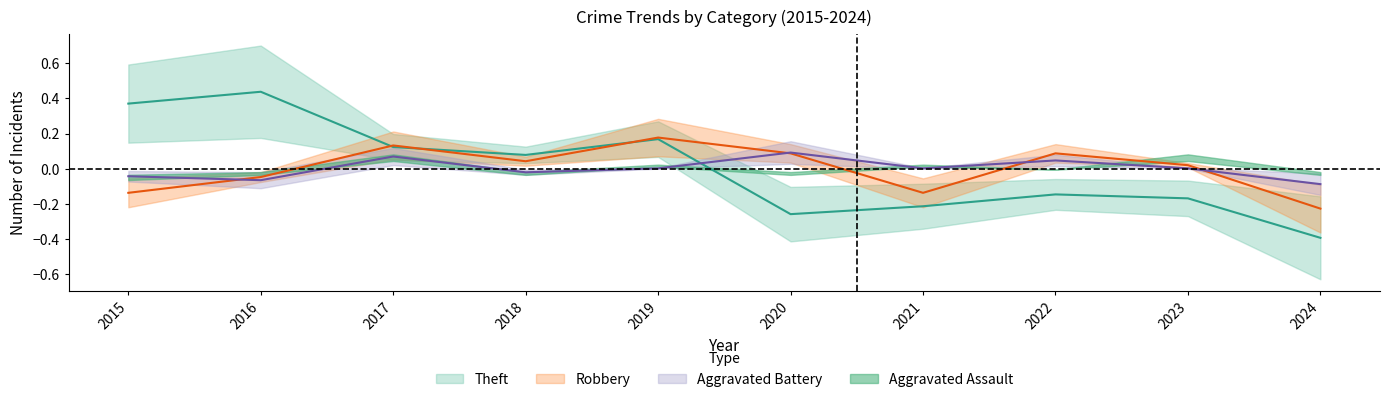

Where is Theft nearest to the value 0?

2018